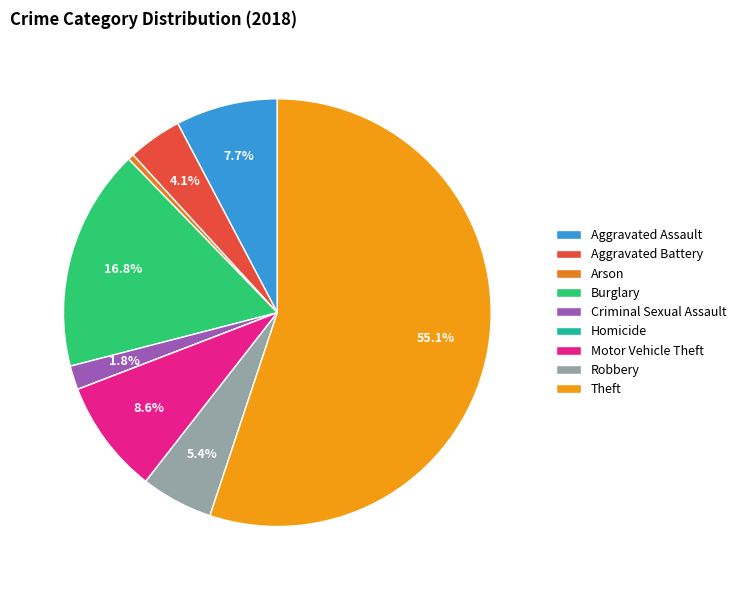

Which category has the biggest portion of the pie?

Theft